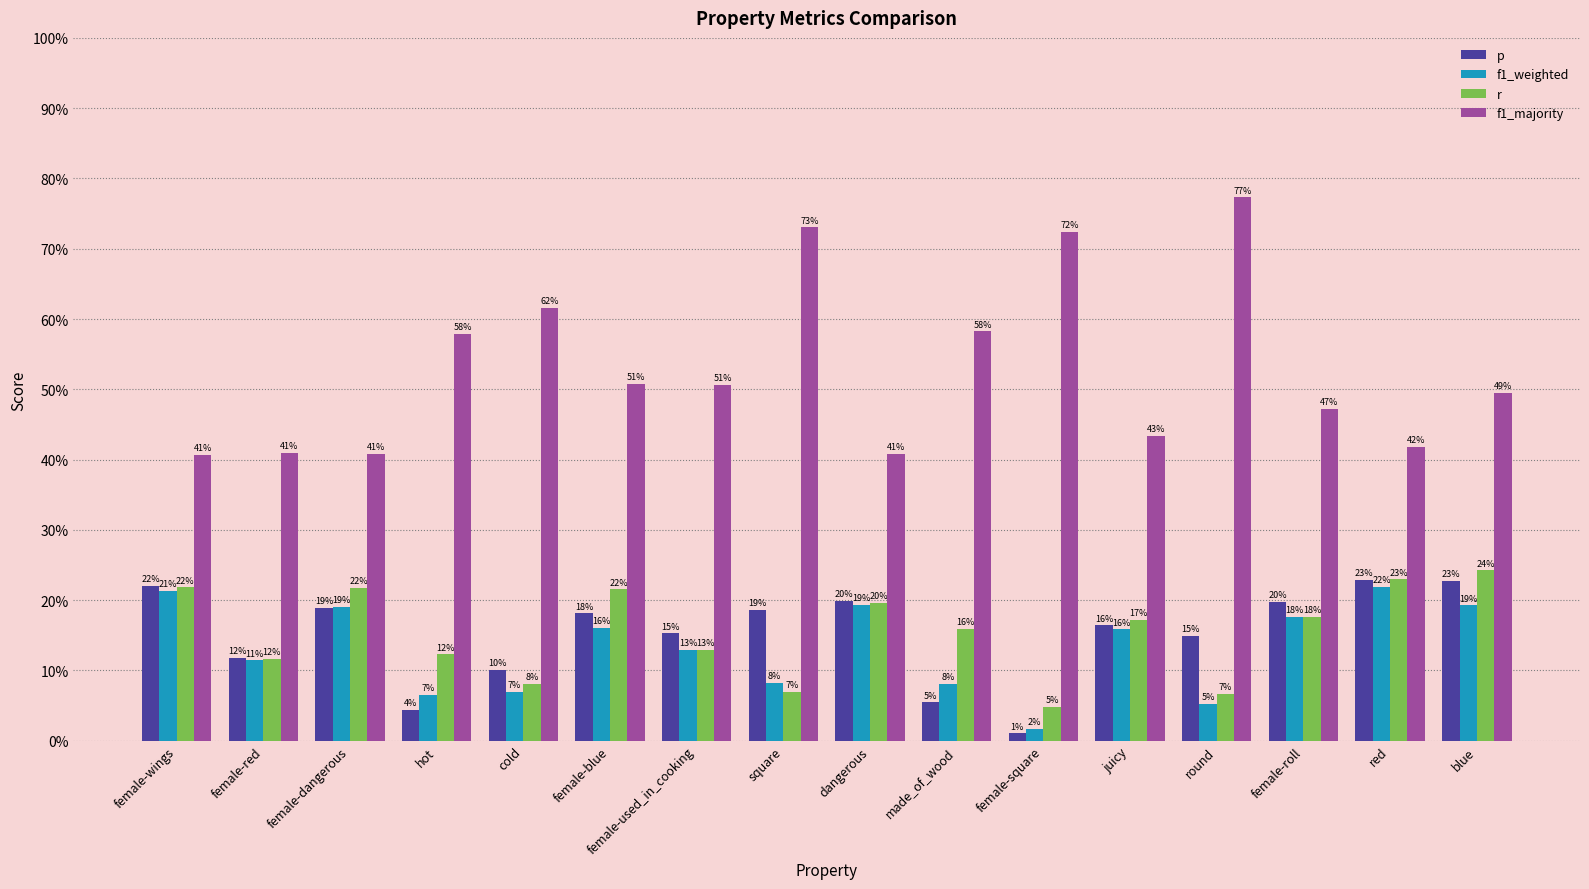

What is the label of the 1st bar from the left?

female-wings